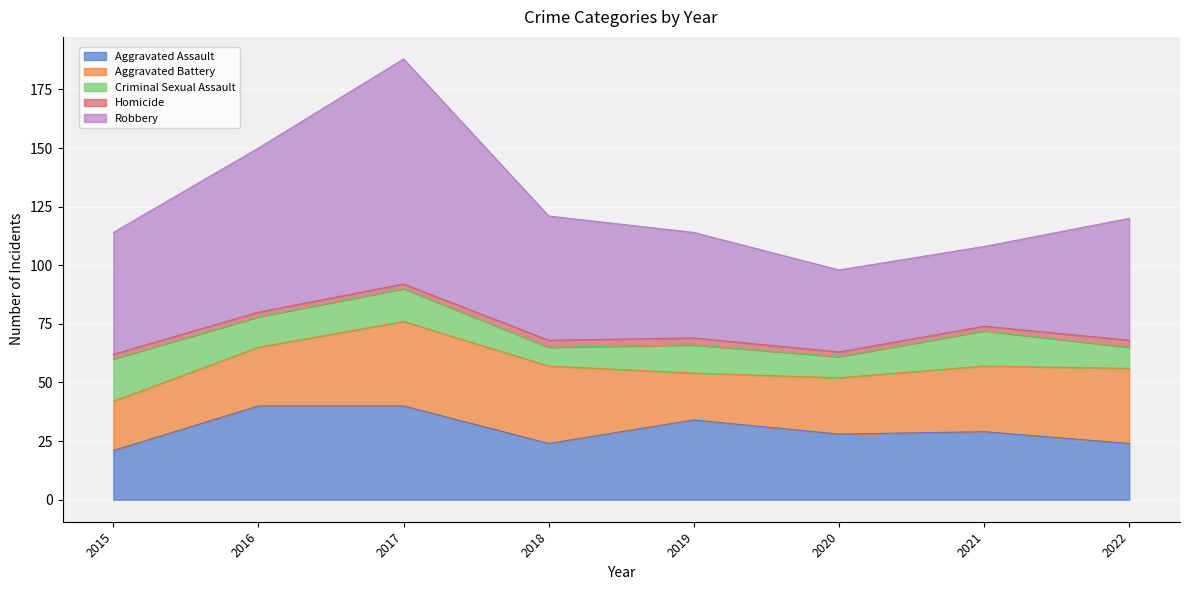

True or false: Aggravated Assault and Robbery intersect in this chart.

False